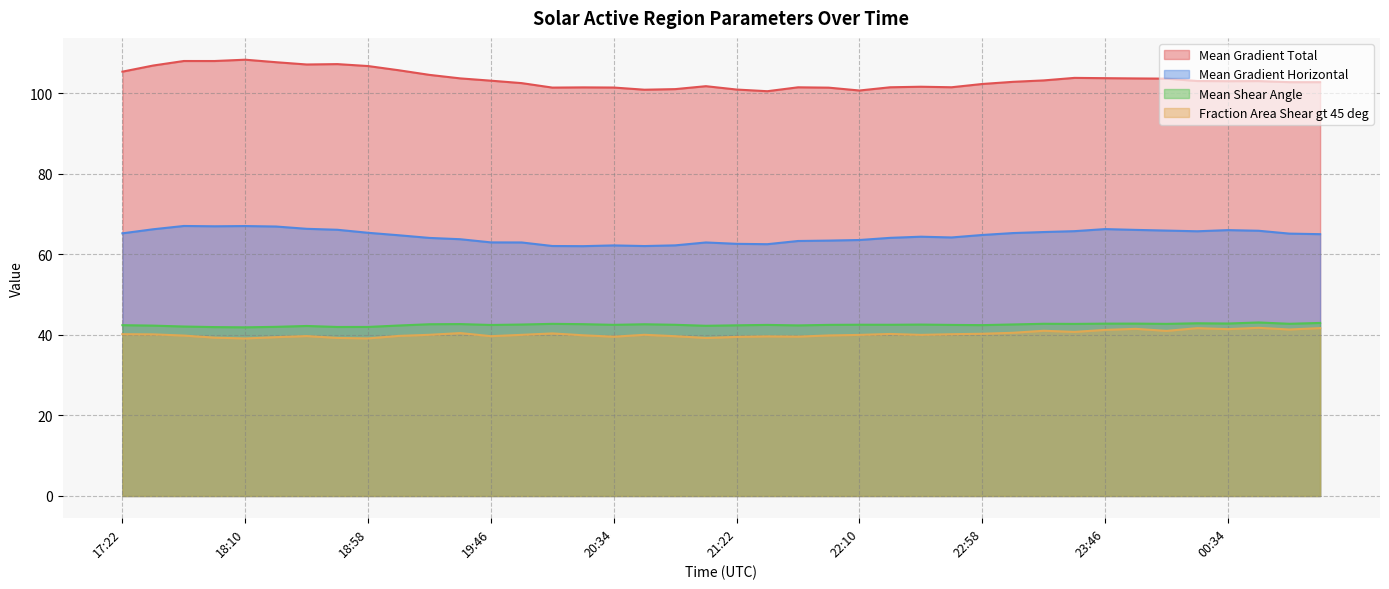

Which series changed the most between 20:34 and 20:46?

Mean Gradient Total